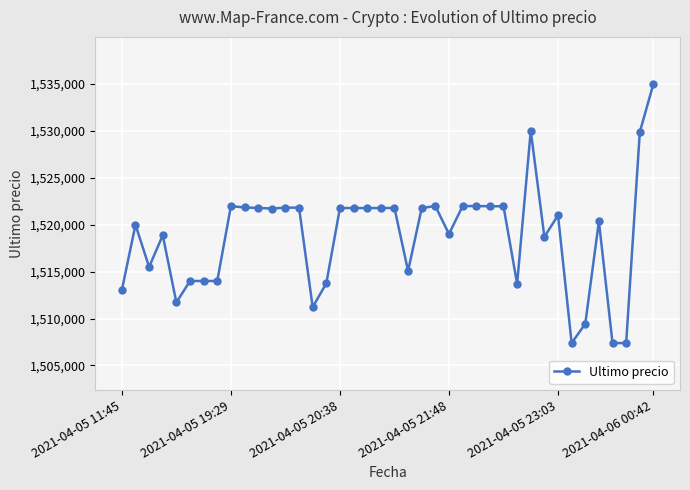

What is the greatest value displayed?

1534999.0